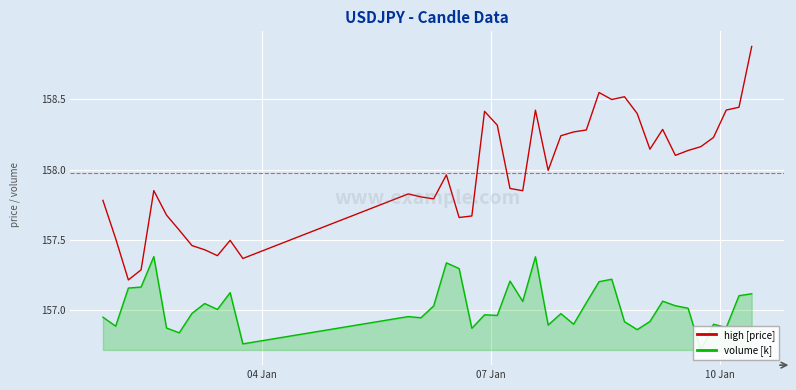

What is the maximum value for high [price]?

158.9